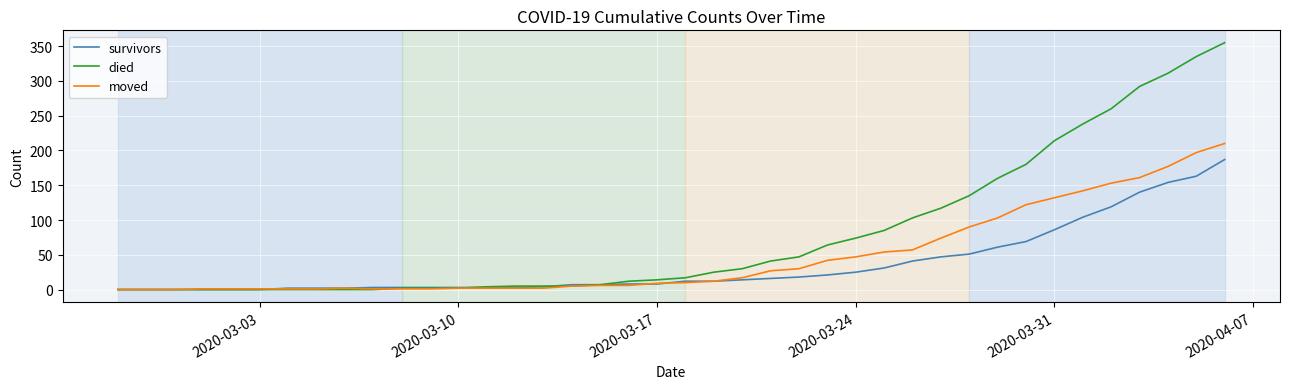

Which series has the largest total across all categories?

died